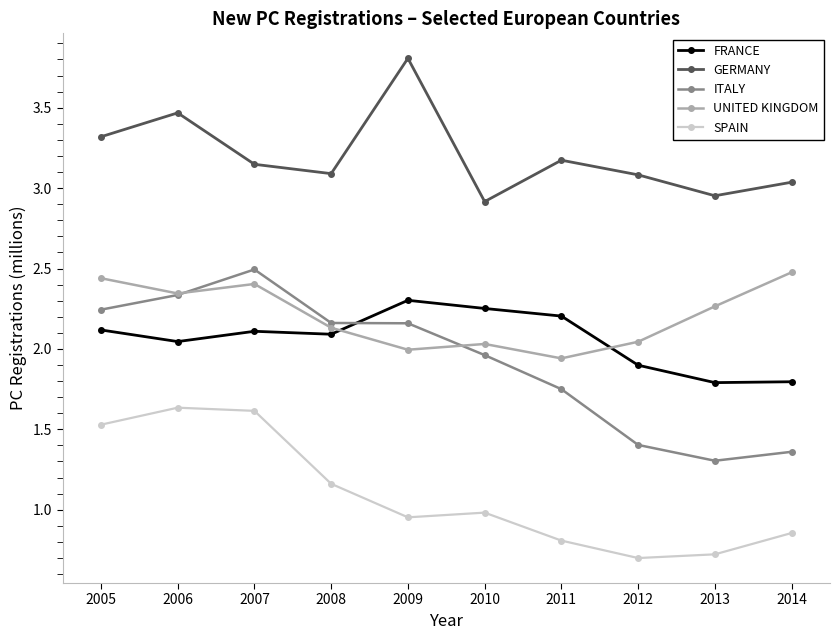

True or false: UNITED KINGDOM has more than 0 interior local peaks.

True